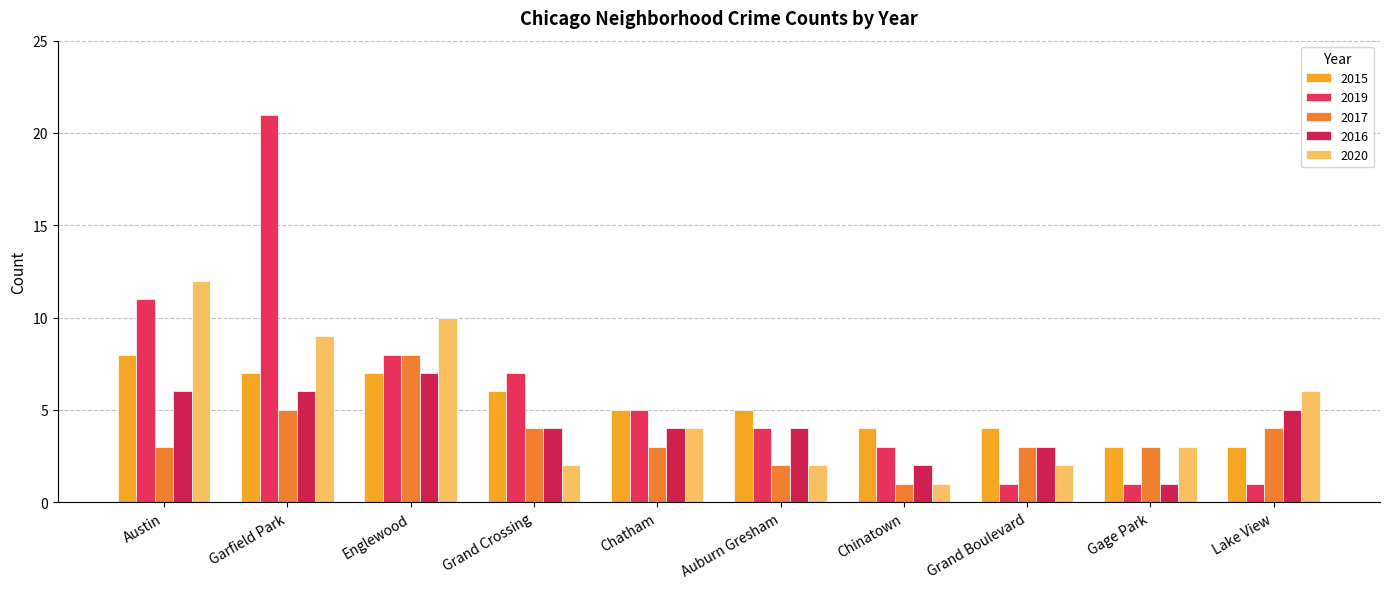

Is it true that 2015 equals 4 at Grand Boulevard?

True